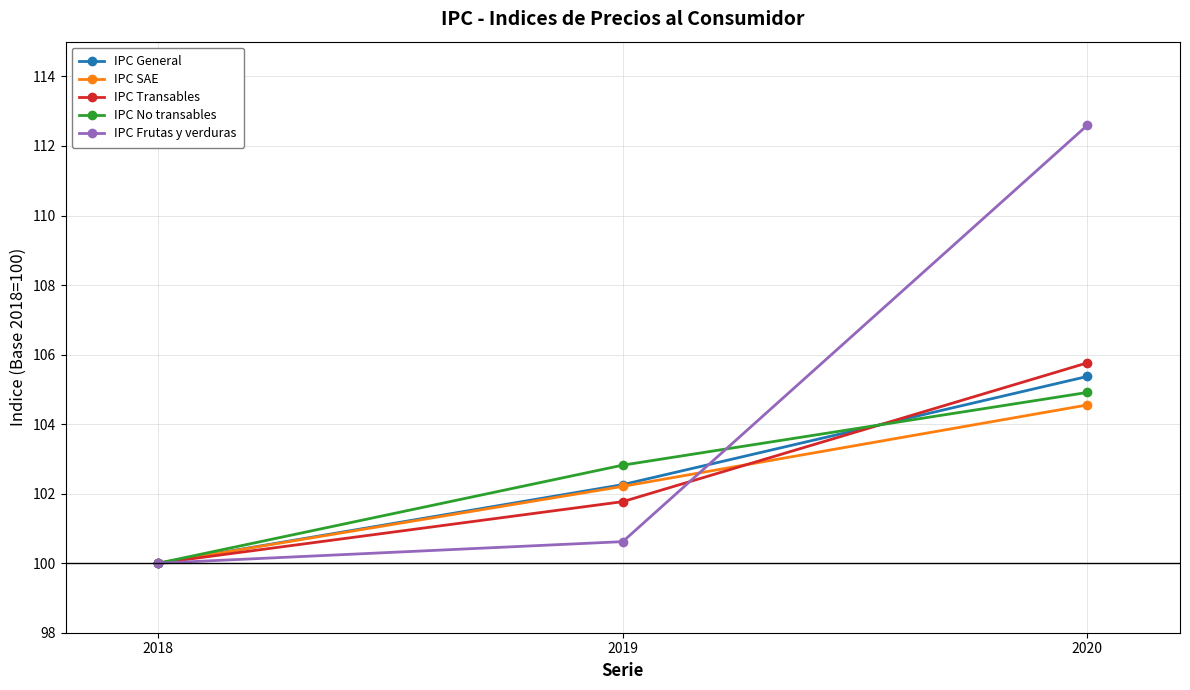

What is the difference between the highest and lowest values at 2020?

8.0